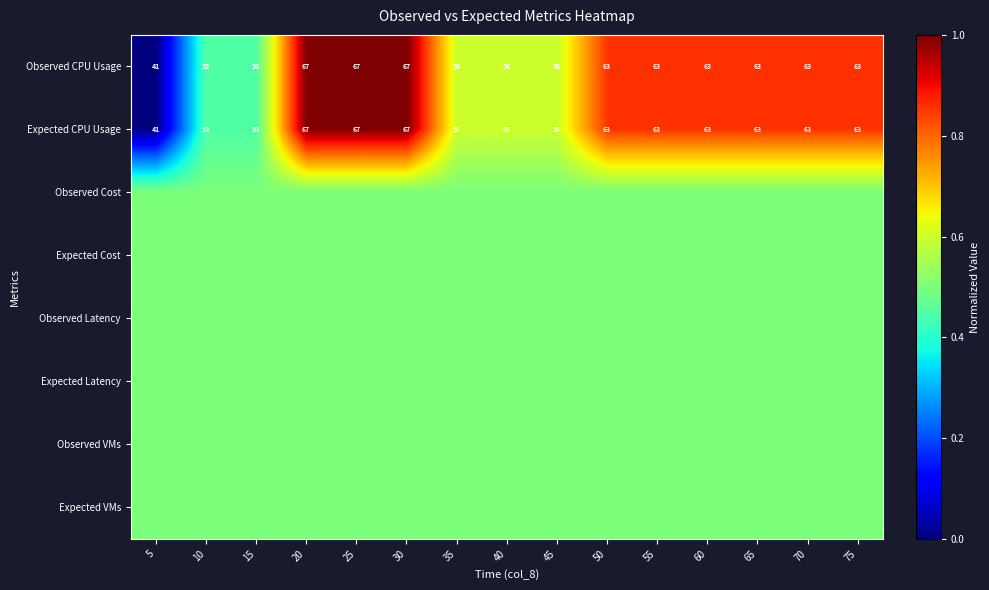

What value does the Expected CPU Usage series have at 25?

67.0